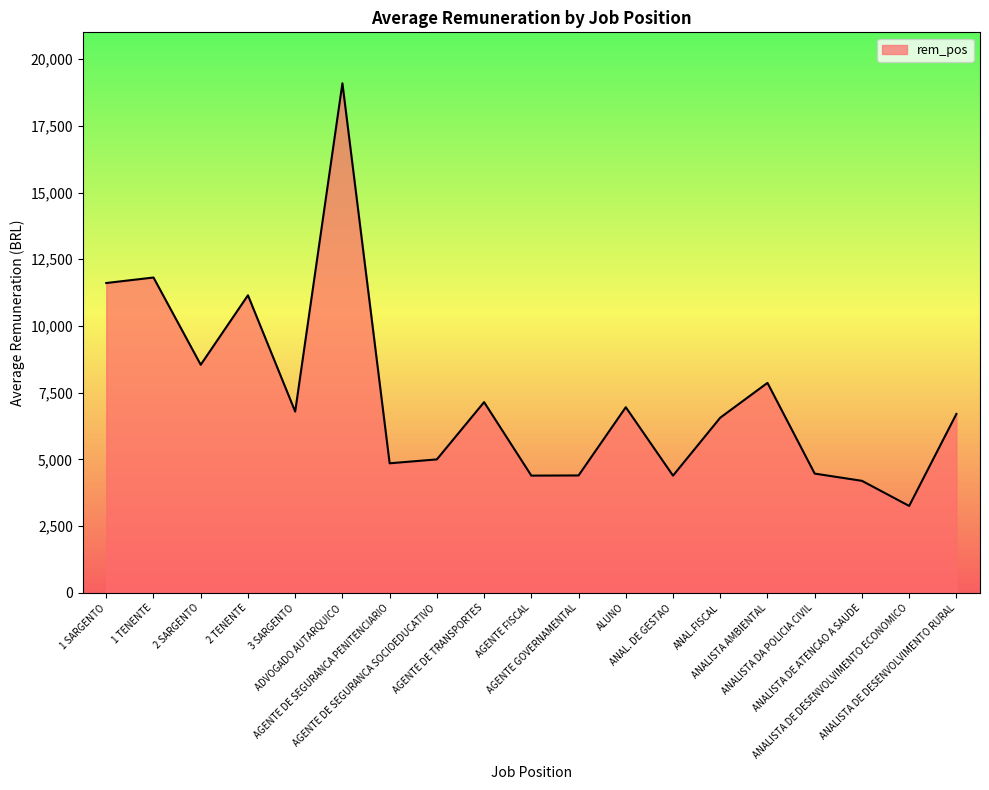

What is the average value?

7329.0